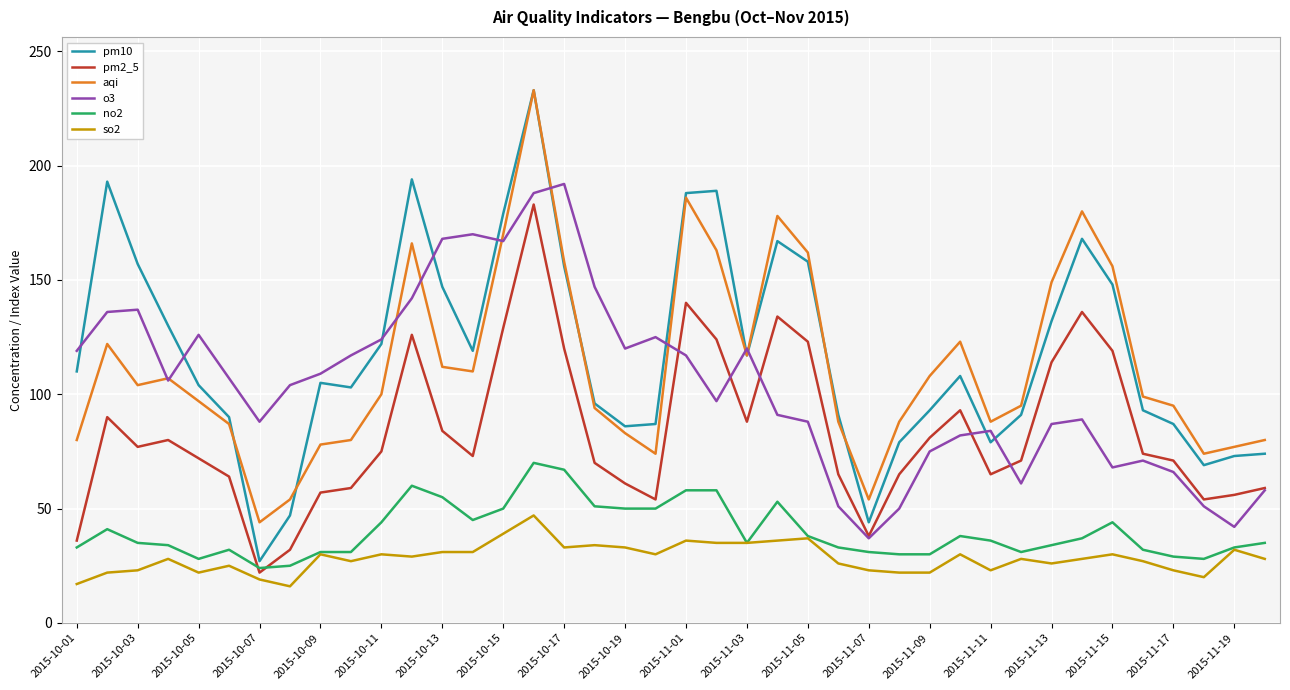

True or false: so2 and aqi intersect in this chart.

False